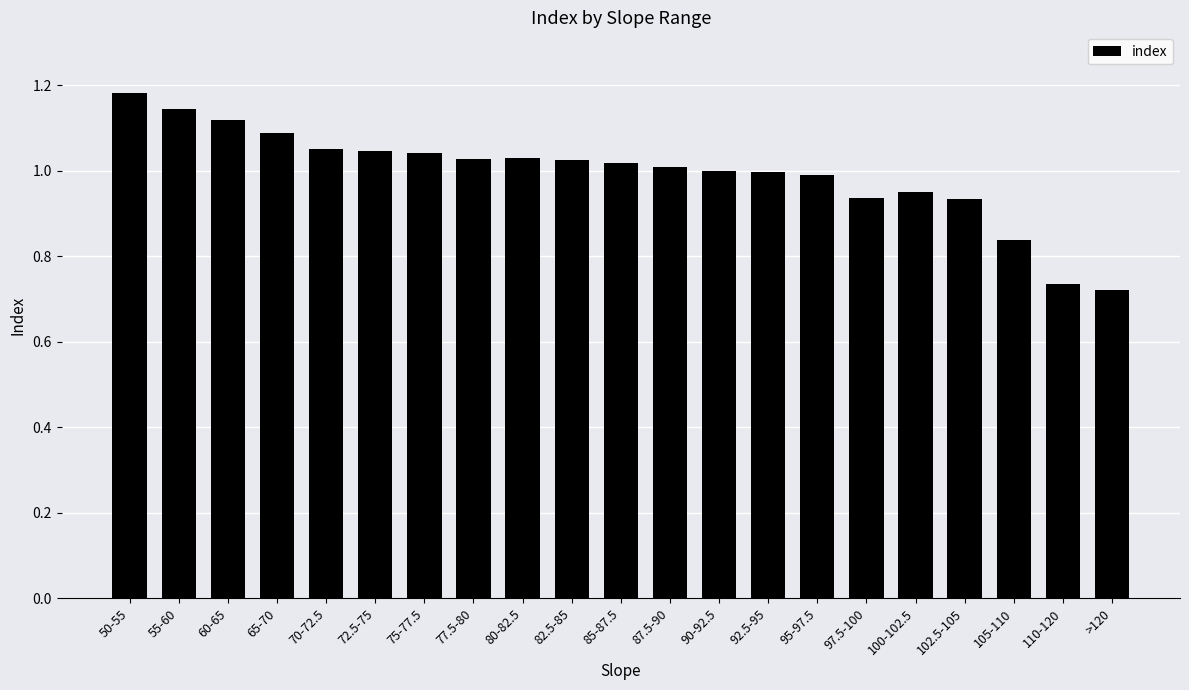

What is the change in value from 95-97.5 to >120?

-0.3